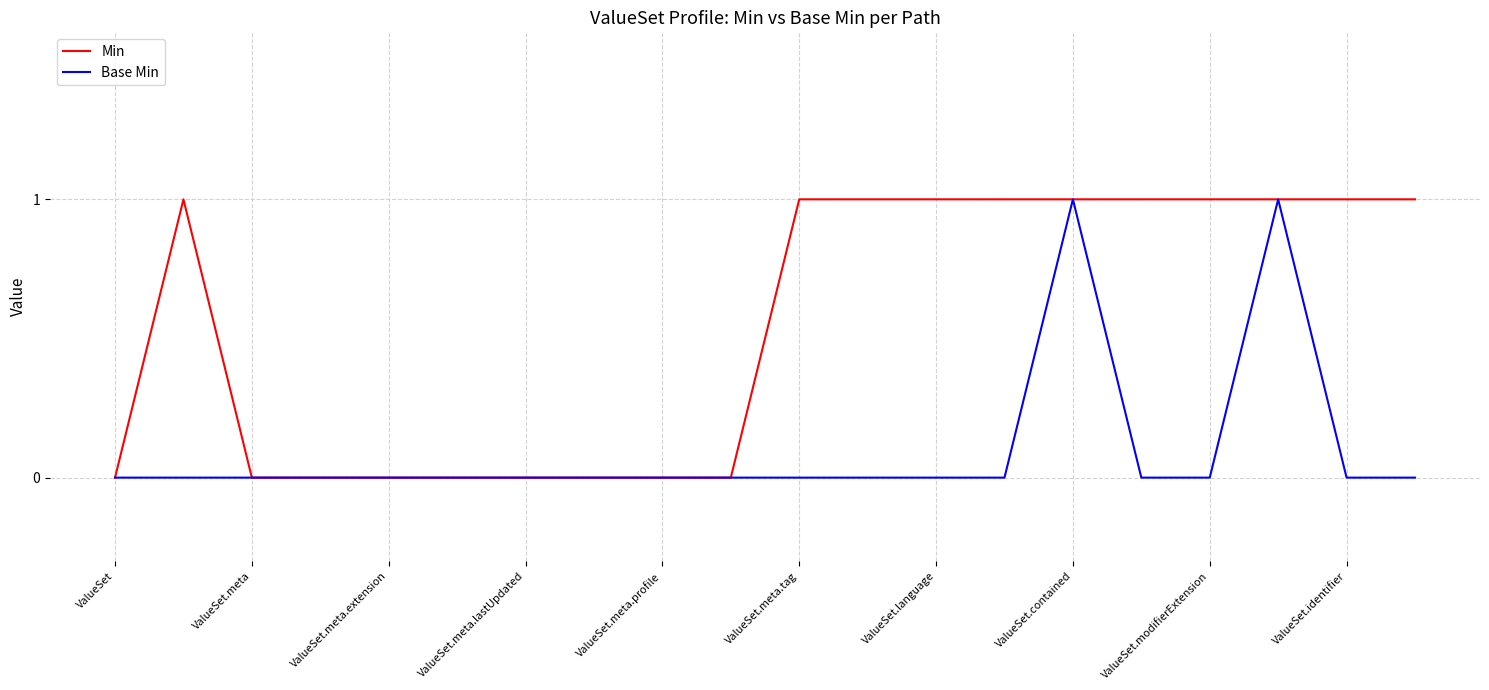

Rank the series by their average value, from highest to lowest.

Min, Base Min